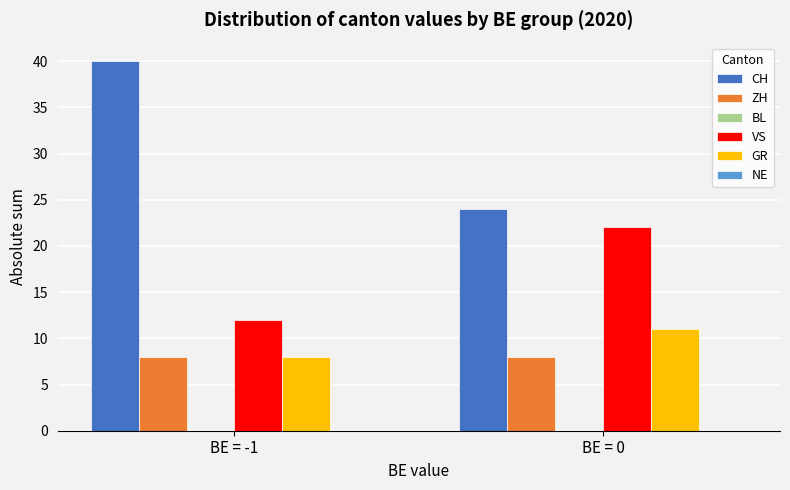

How many distinct data groups are displayed?

4